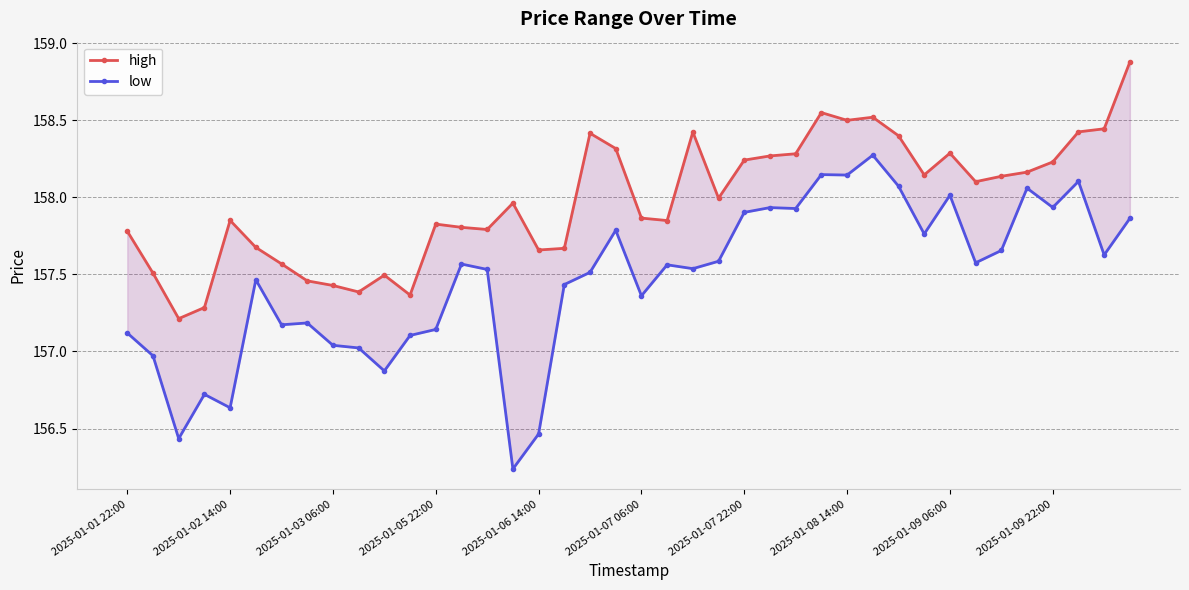

The low series shows 156.5 at 2025-01-06 14:00. True or false?

True